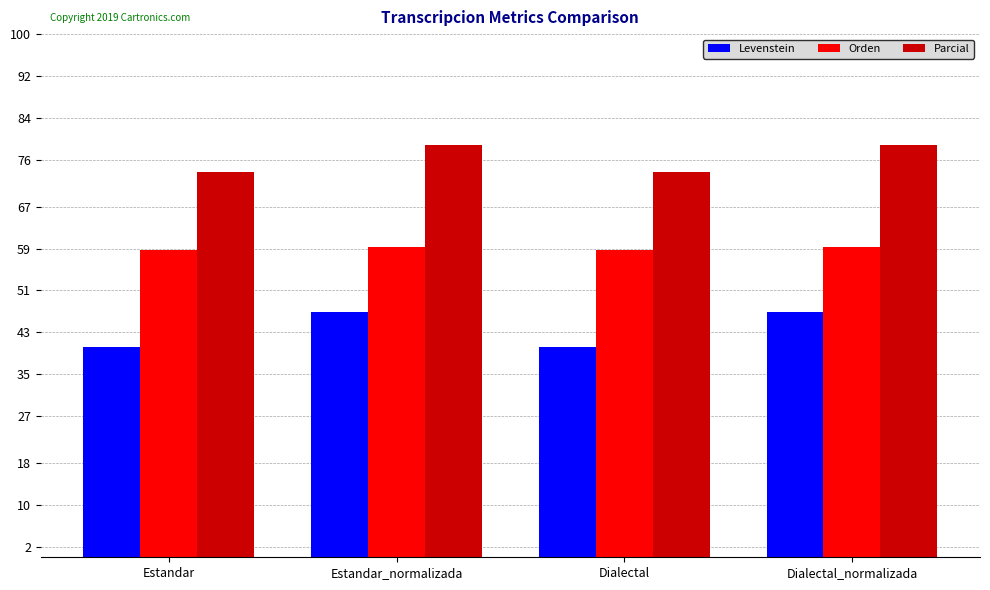

How many values in the Levenstein series exceed 46?

2